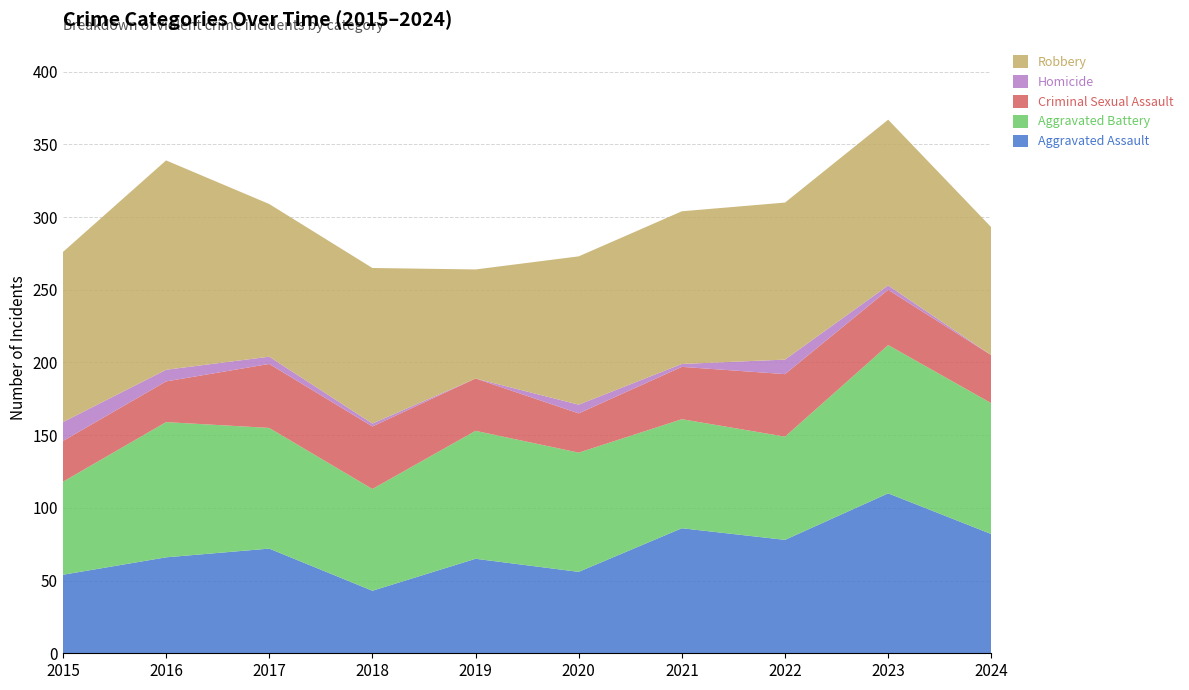

Reading left to right, what are all the values shown in this chart?

Aggravated Assault: 2015=54	2016=66	2017=72	2018=43	2019=65	2020=56	2021=86	2022=78	2023=110	2024=82
Aggravated Battery: 2015=64	2016=93	2017=83	2018=70	2019=88	2020=82	2021=75	2022=71	2023=102	2024=90
Criminal Sexual Assault: 2015=28	2016=28	2017=44	2018=43	2019=36	2020=27	2021=36	2022=43	2023=38	2024=33
Homicide: 2015=13	2016=8	2017=5	2018=2	2019=0	2020=6	2021=2	2022=10	2023=3	2024=0
Robbery: 2015=117	2016=144	2017=105	2018=107	2019=75	2020=102	2021=105	2022=108	2023=114	2024=88